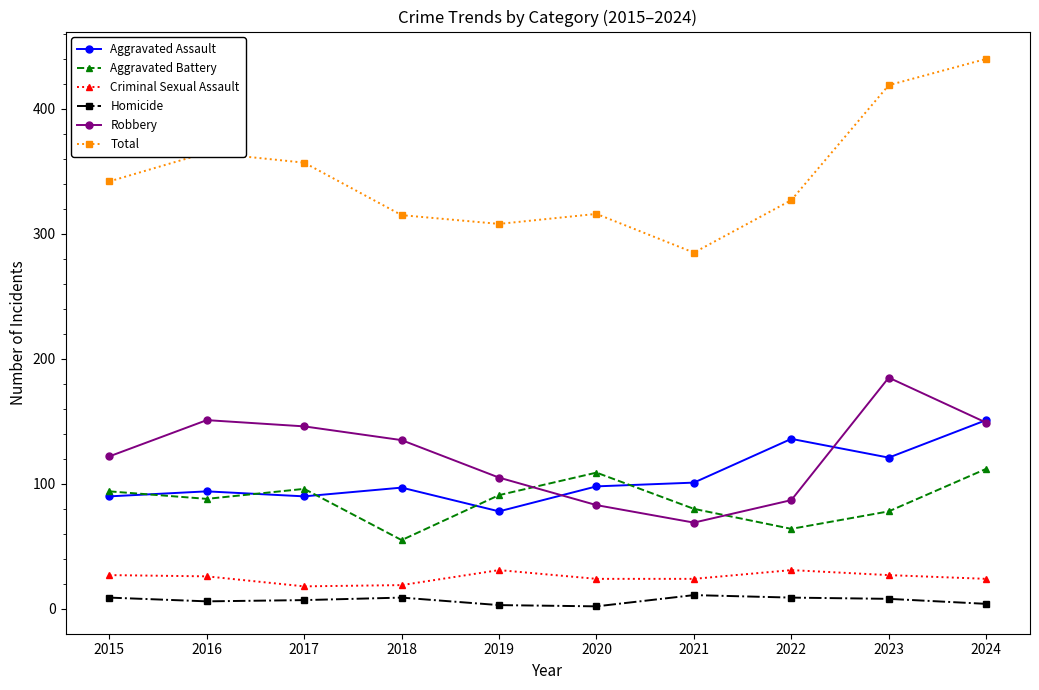

How many categories are shown in the chart?

10